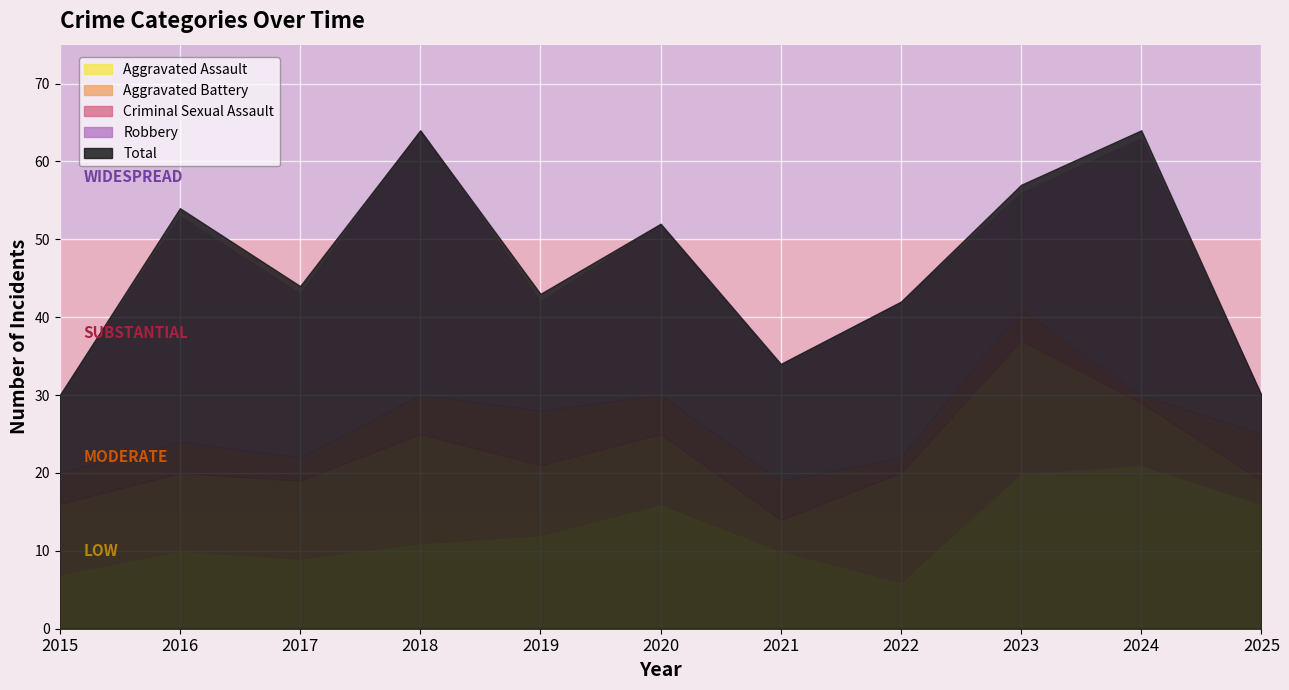

Where is the first local maximum for Aggravated Assault?

2016